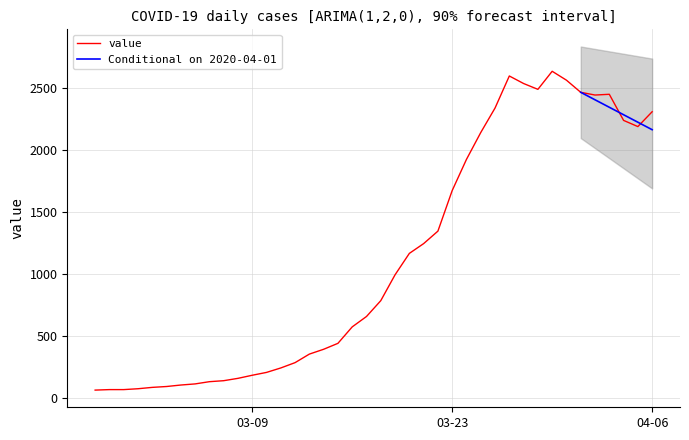

Which has a higher value, 2020-03-25 or 2020-03-27?

2020-03-27